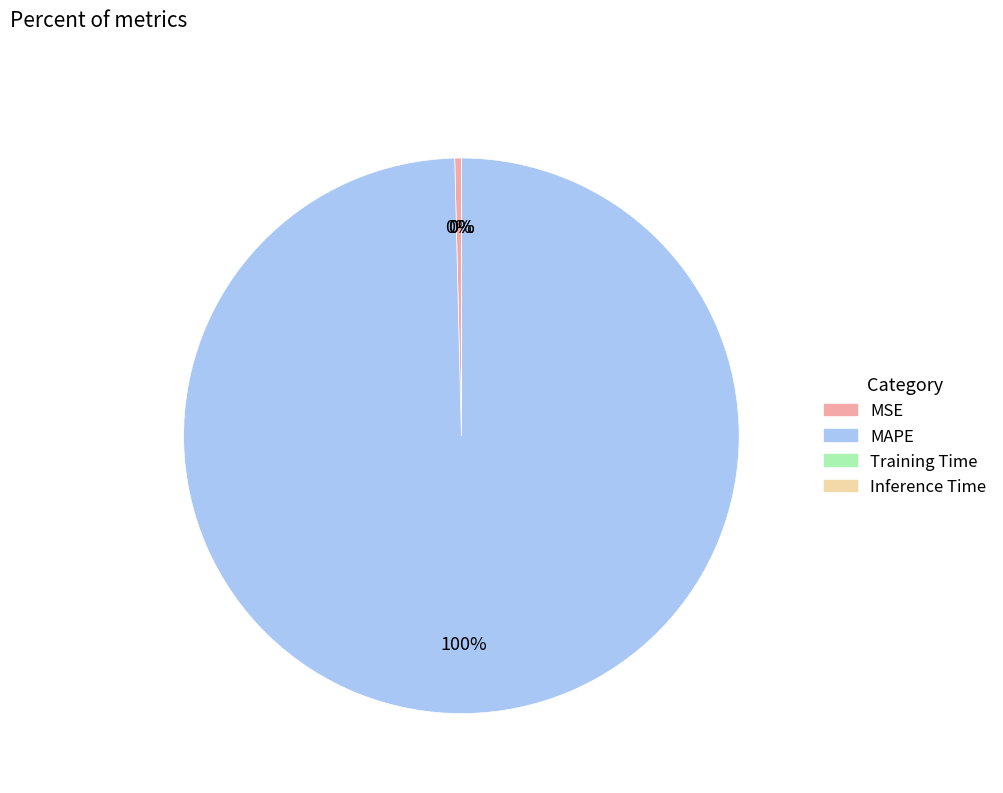

The MAPE slice represents 100% of the pie. True or false?

True